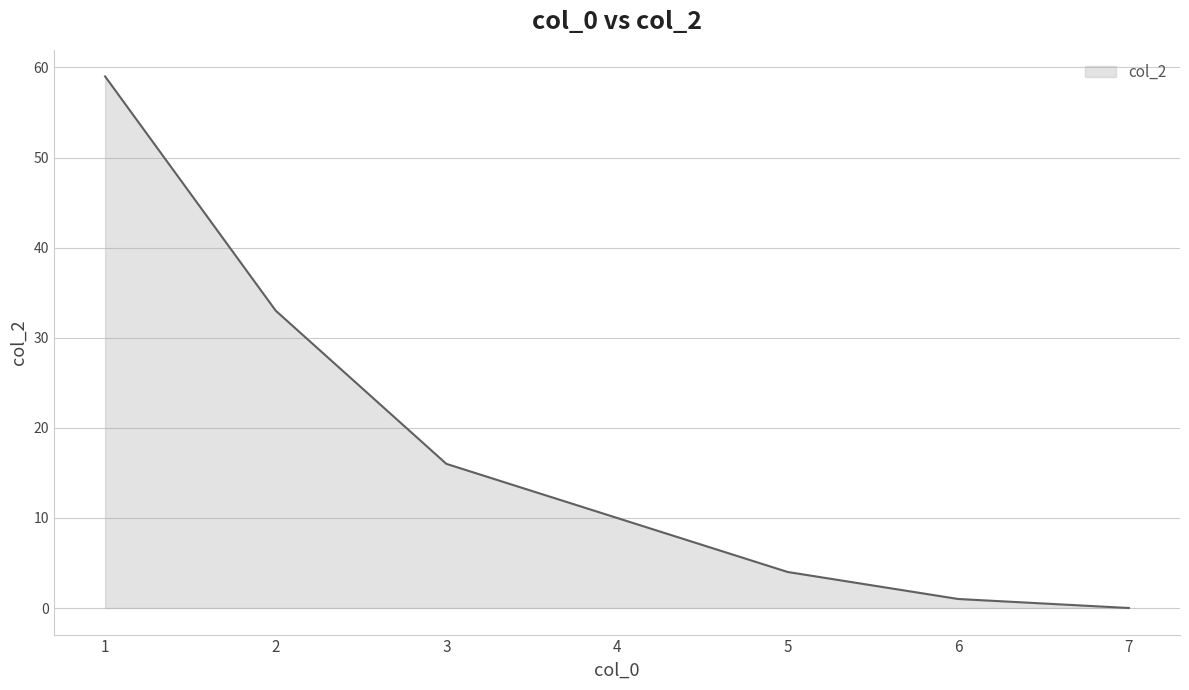

How many distinct data groups are displayed?

1